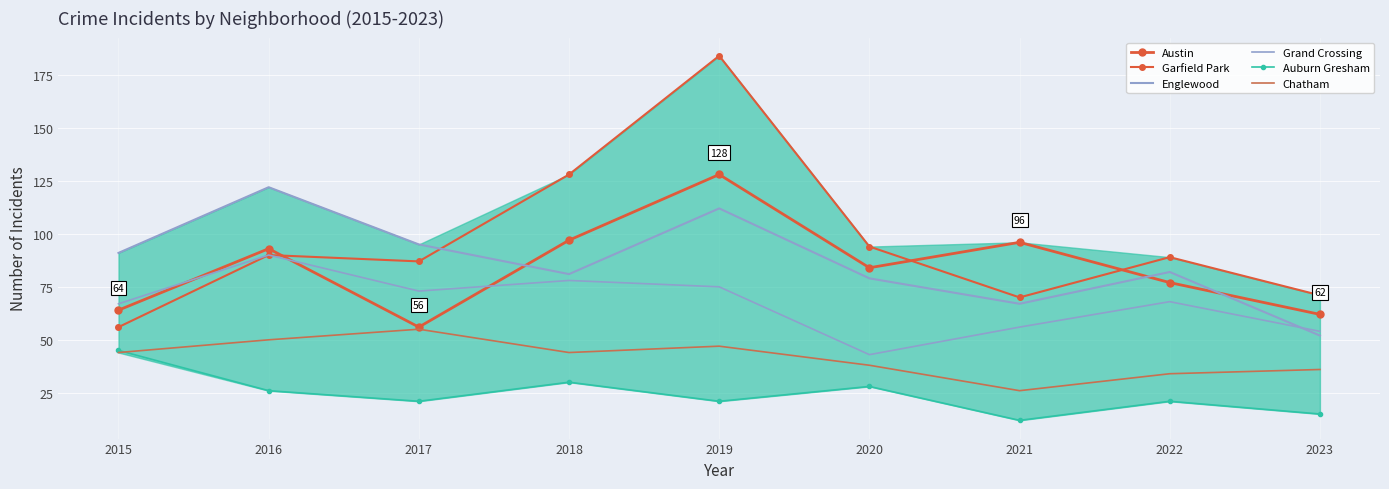

The value of Auburn Gresham at 2019 is 9. True or false?

False